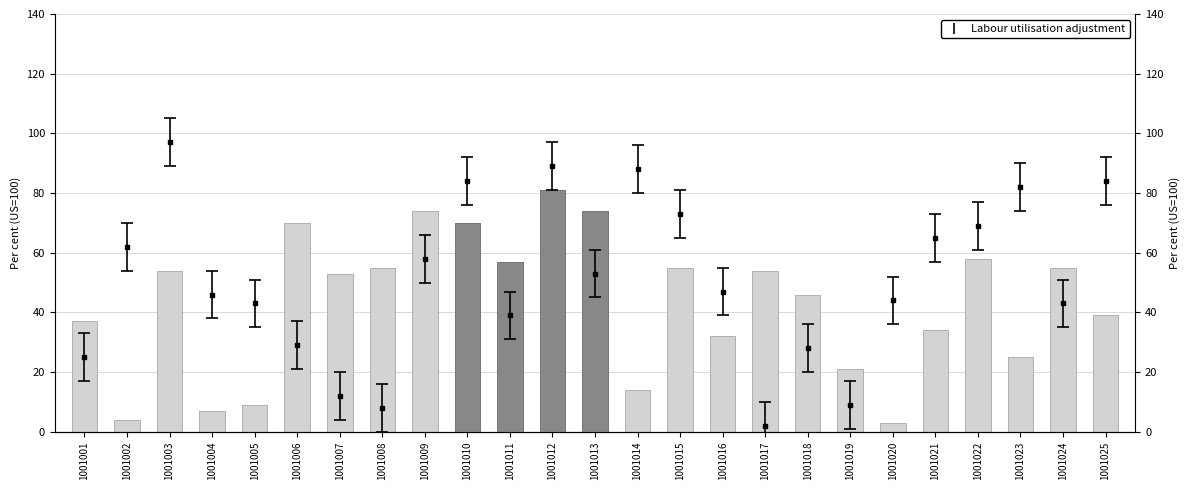

Rank the categories by value from highest to lowest.

1001012, 1001009, 1001013, 1001006, 1001010, 1001022, 1001011, 1001008, 1001015, 1001024, 1001003, 1001017, 1001007, 1001018, 1001025, 1001001, 1001021, 1001016, 1001023, 1001019, 1001014, 1001005, 1001004, 1001002, 1001020